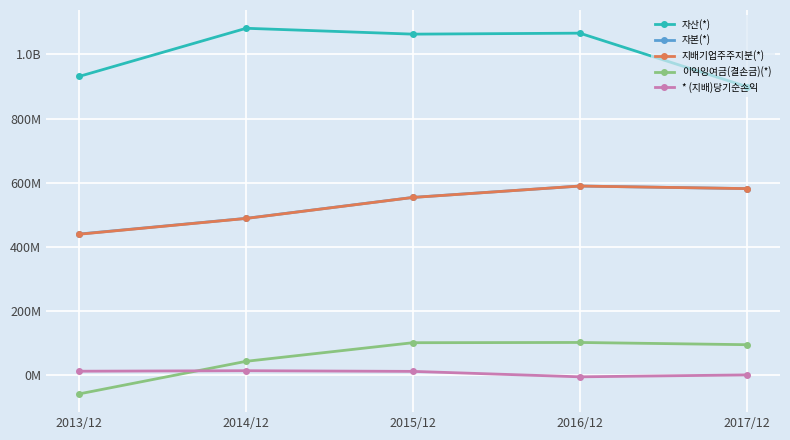

What are all the series names shown in the legend?

자산(*), 자본(*), 지배기업주주지분(*), 이익잉여금(결손금)(*), * (지배)당기순손익